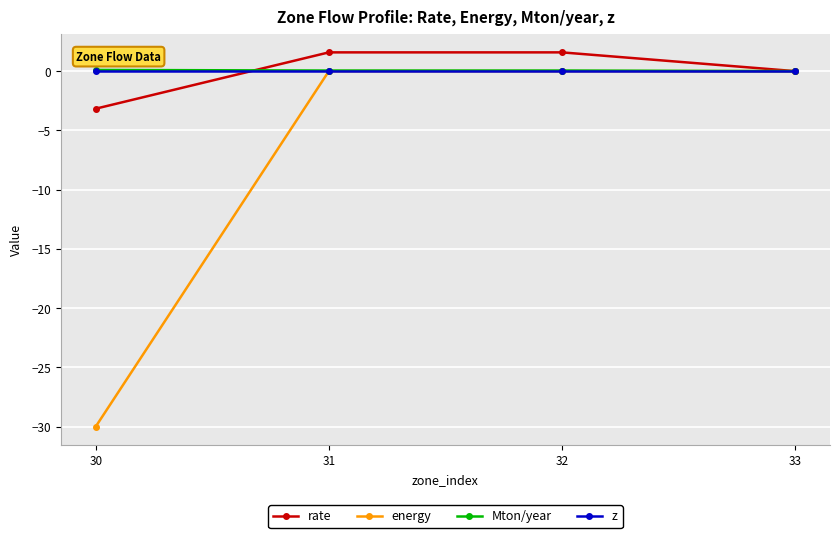

What are all the series names shown in the legend?

rate, energy, Mton/year, z